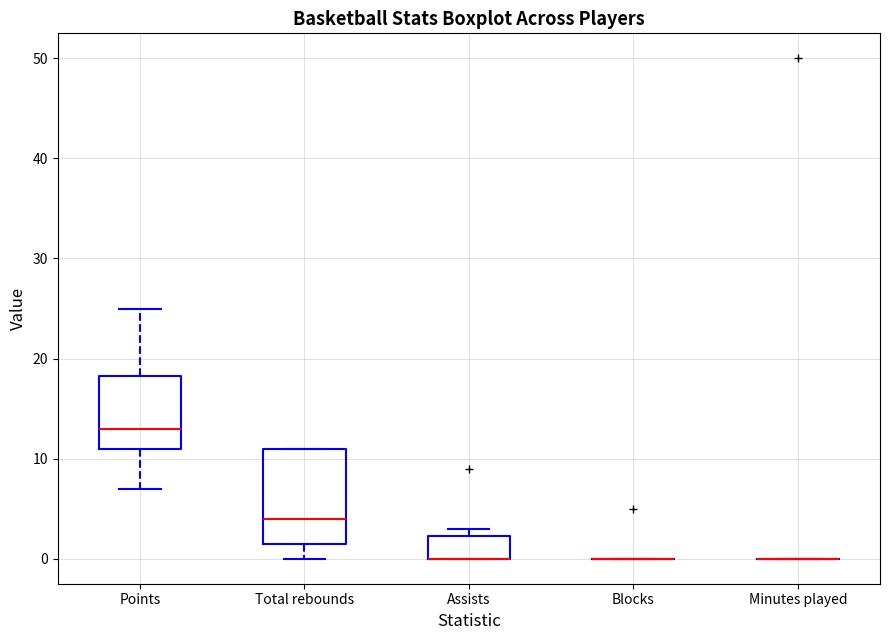

Which box is the tallest, from its lower edge to its upper edge?

Total rebounds